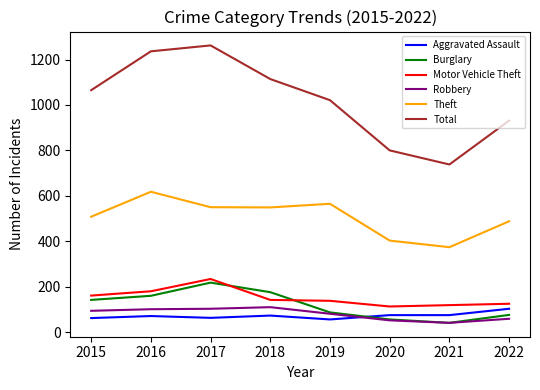

True or false: Motor Vehicle Theft and Robbery cross at least once.

False